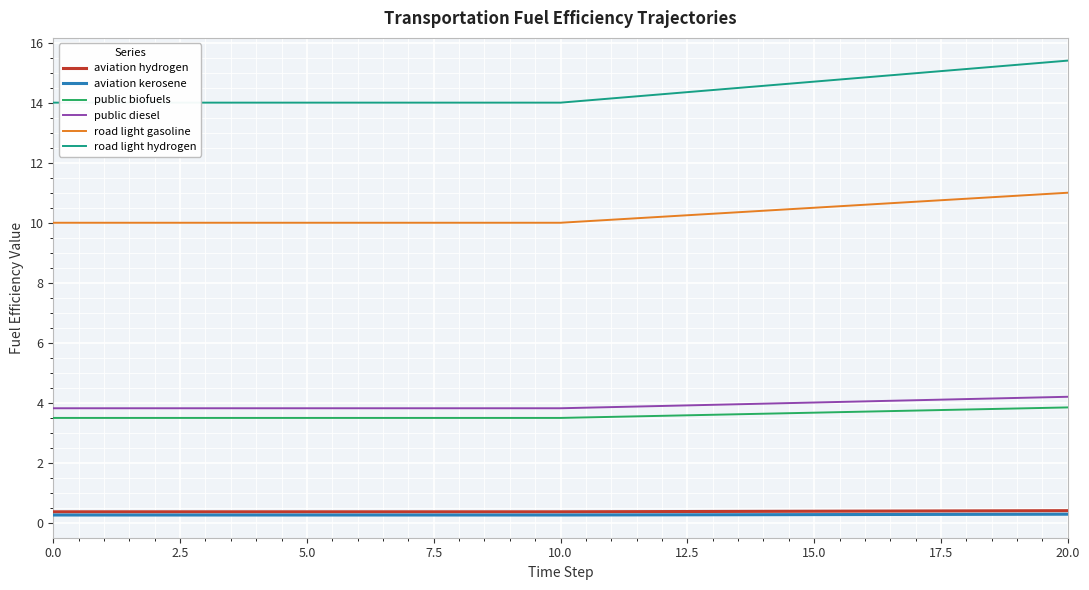

Is it true that aviation hydrogen equals 0.4 at 7.5?

True